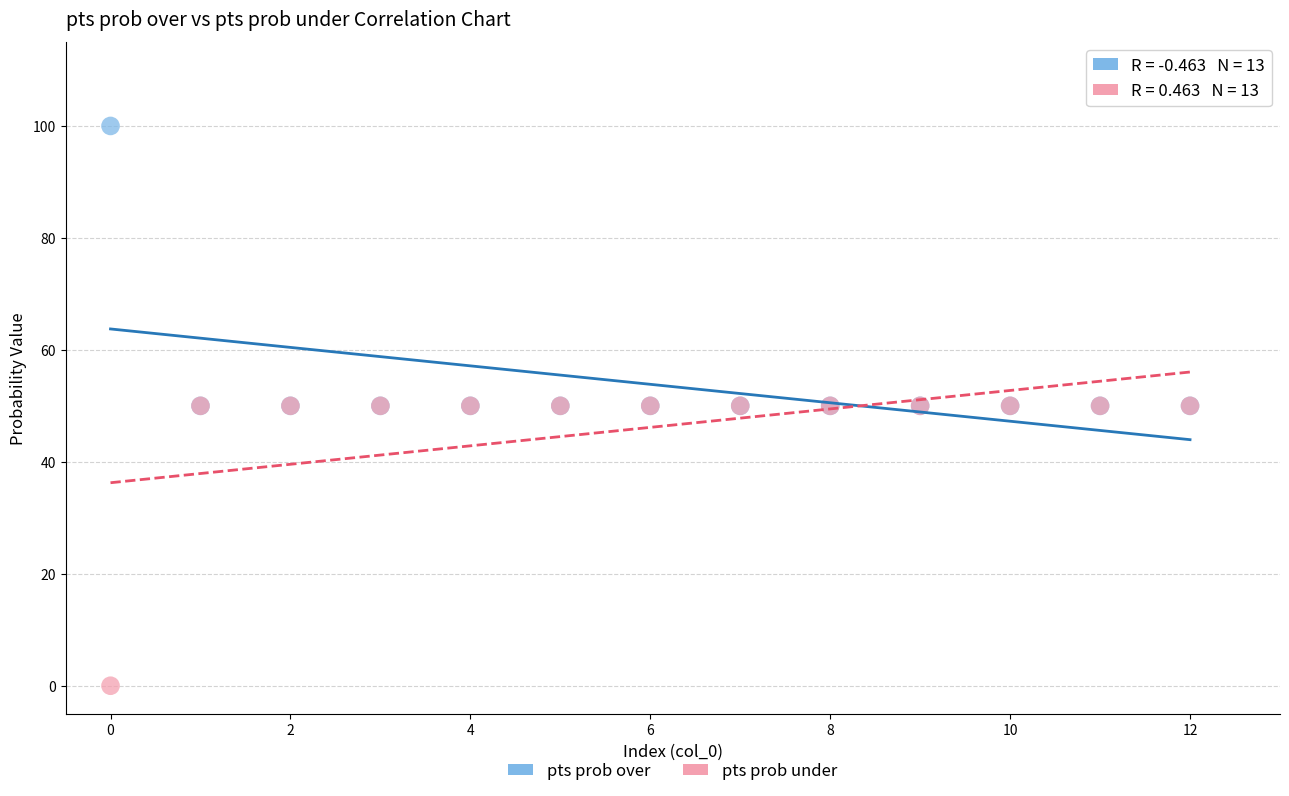

What are all the series names shown in the legend?

pts prob over, pts prob under